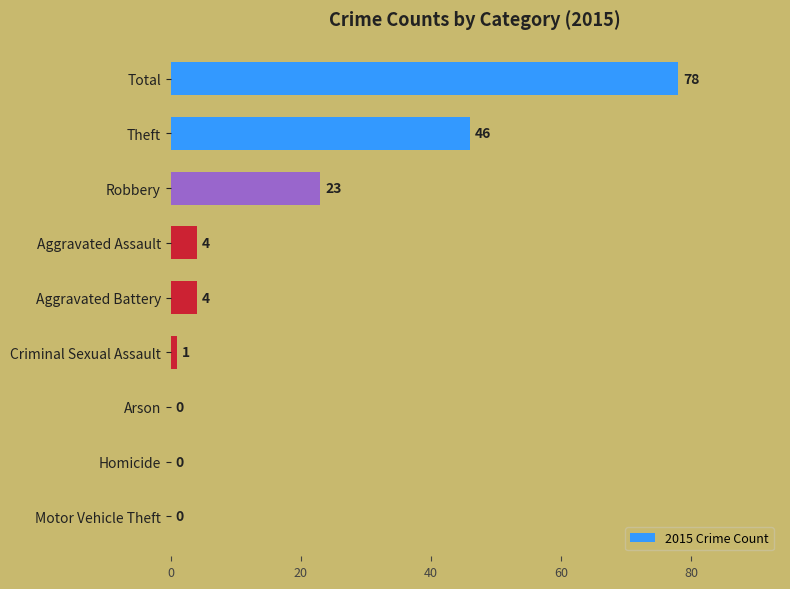

What is the sum of the values at Theft and Aggravated Battery?

50